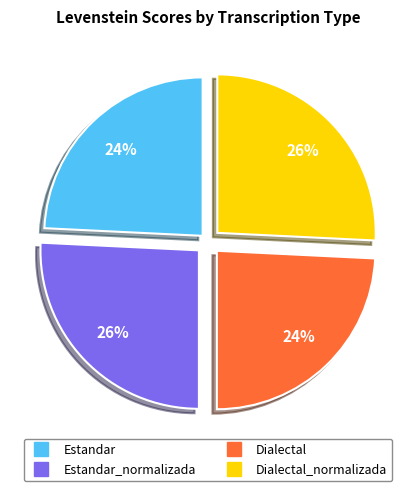

Does any single category account for the majority?

No